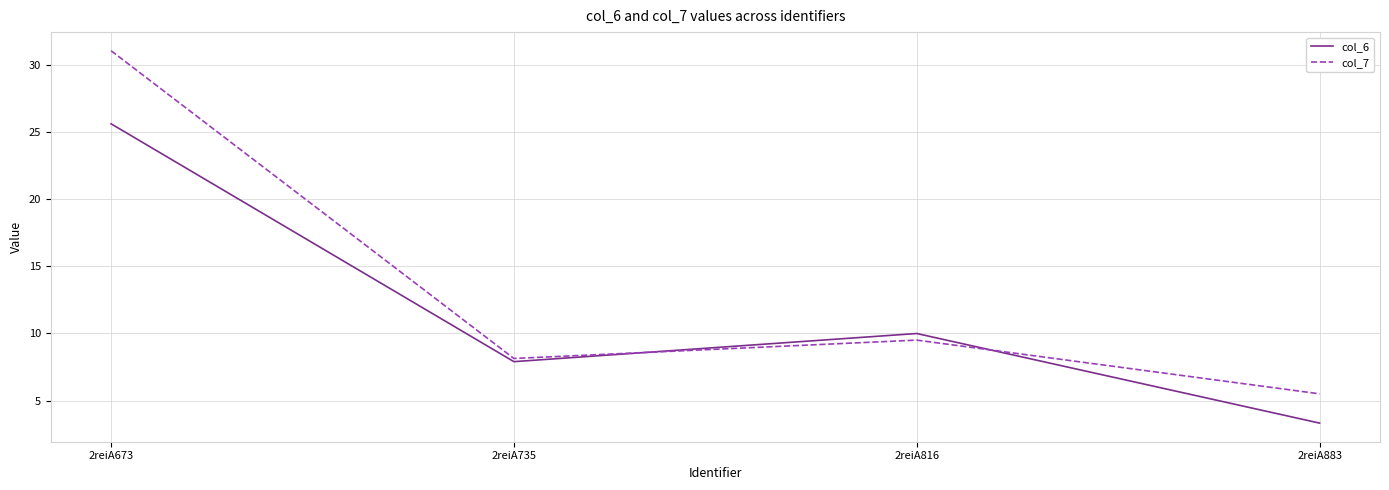

True or false: col_7 and col_6 intersect in this chart.

True